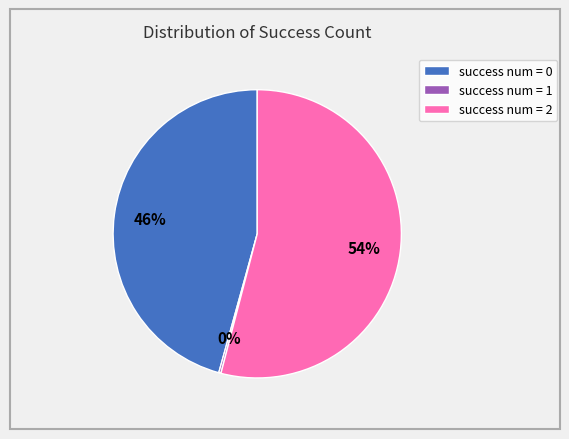

To the nearest percent, what is the average slice percentage?

33%